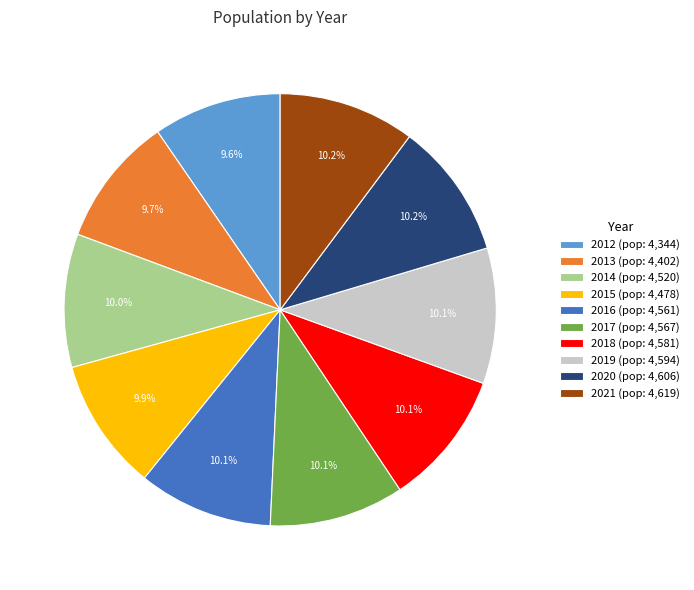

What percentage do 2018 (pop: 4,581) and 2013 (pop: 4,402) together represent?

19.8%